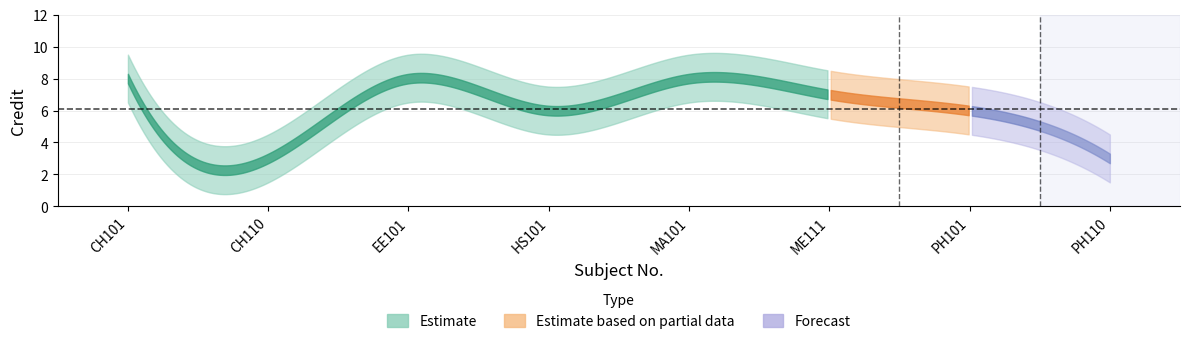

How many lines are shown in the chart?

1